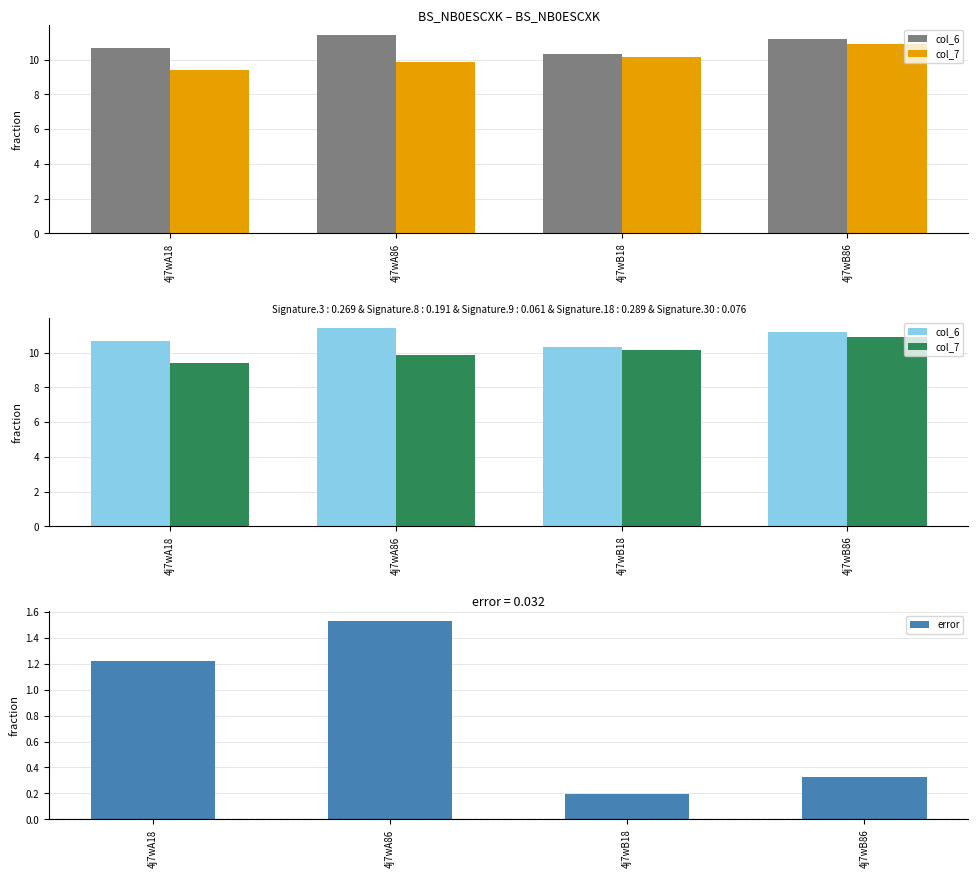

Reading left to right, extract all data points from this chart.

col_6: 4j7wA18=10.7	4j7wA86=11.4	4j7wB18=10.3	4j7wB86=11.2
col_7: 4j7wA18=9.4	4j7wA86=9.9	4j7wB18=10.2	4j7wB86=10.9
error: 4j7wA18=1.2	4j7wA86=1.5	4j7wB18=0.2	4j7wB86=0.3